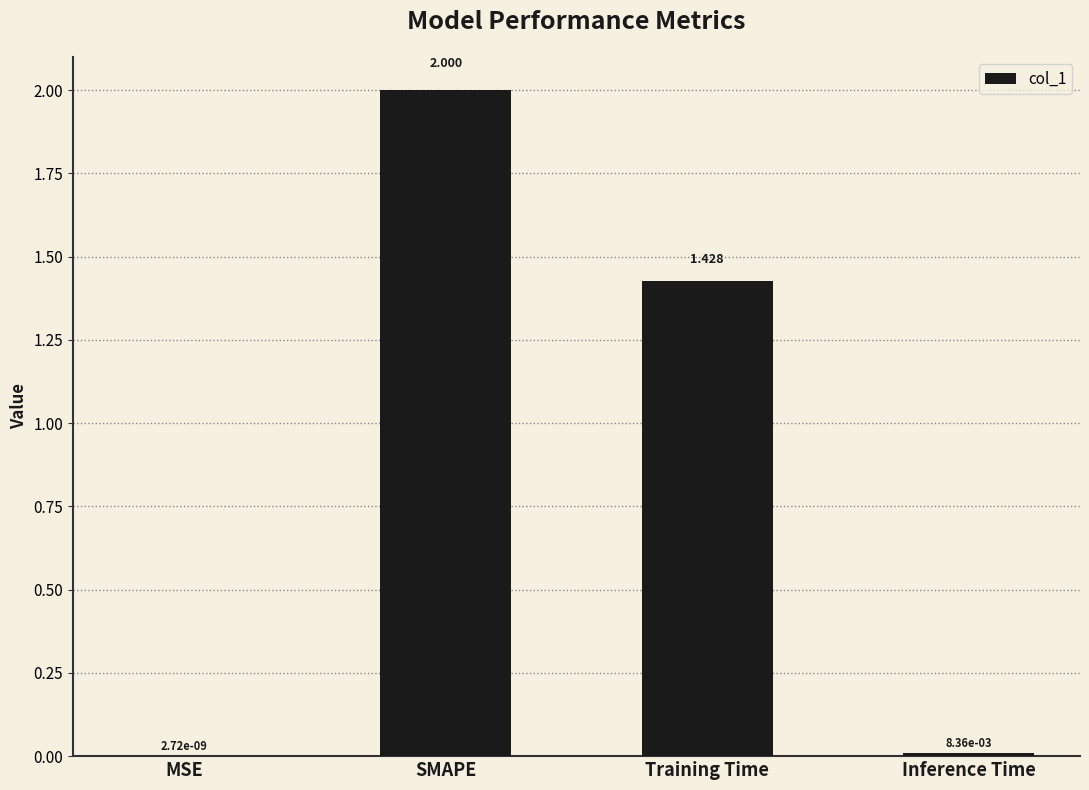

Count the number of values greater than 1.

2